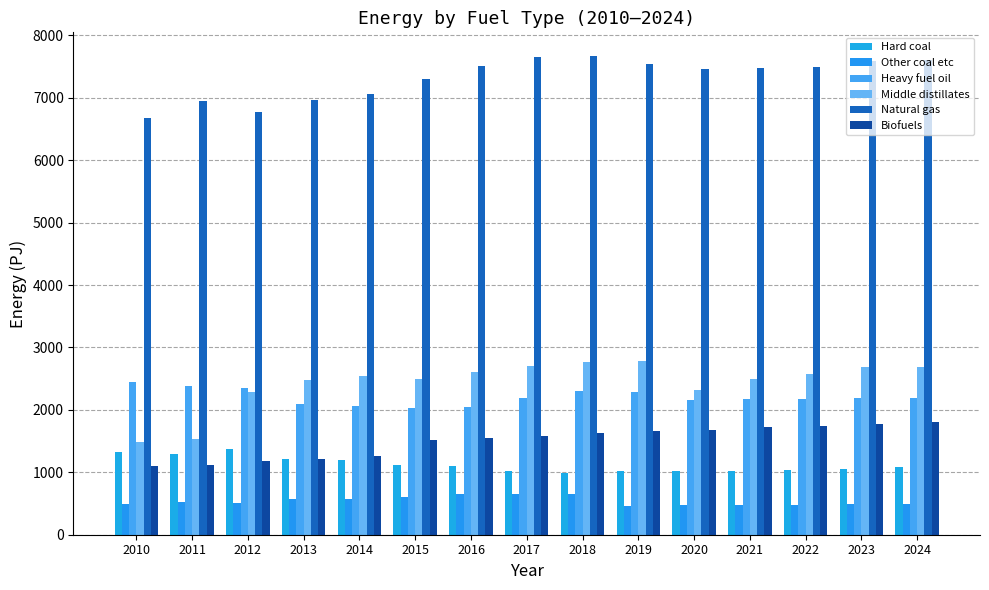

What is the total value across all series at 2011?

13808.7